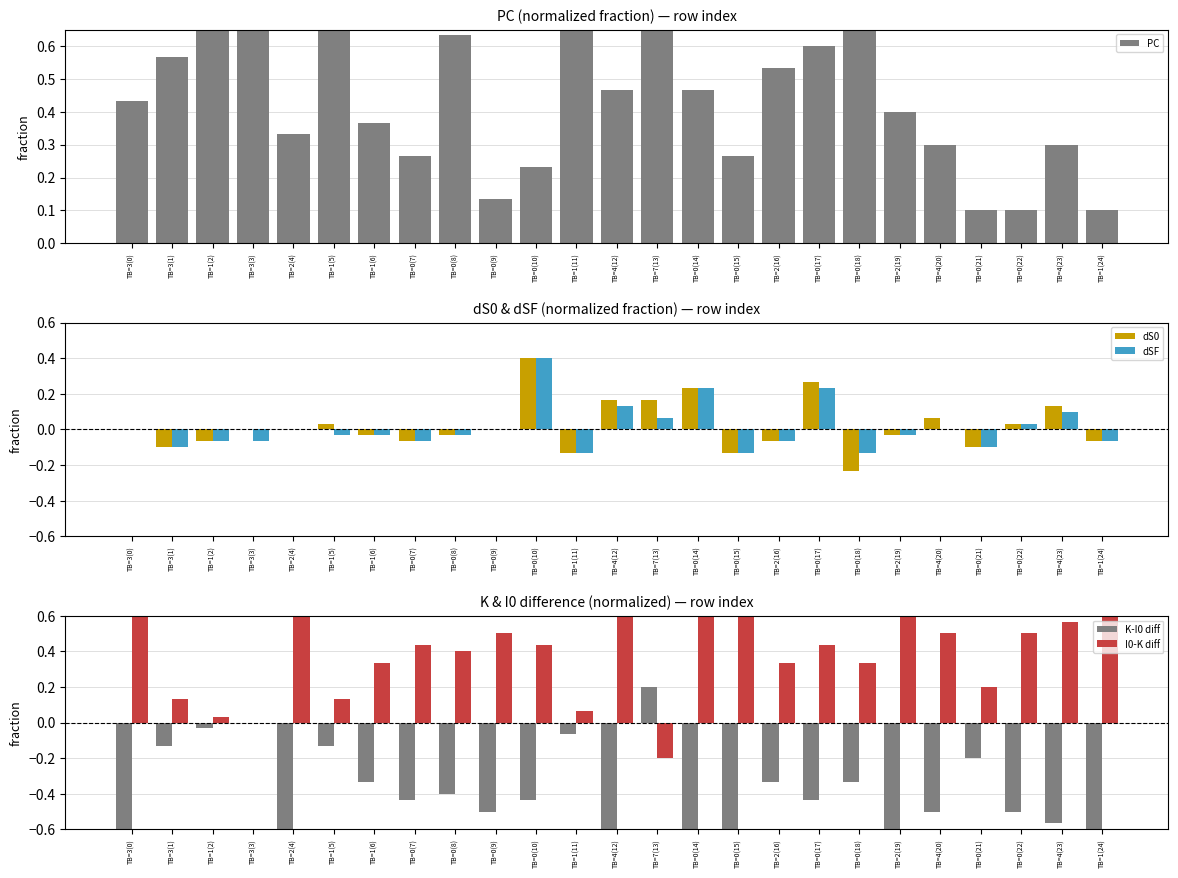

What is the approximate value of PC at TB=3(3)?

0.9